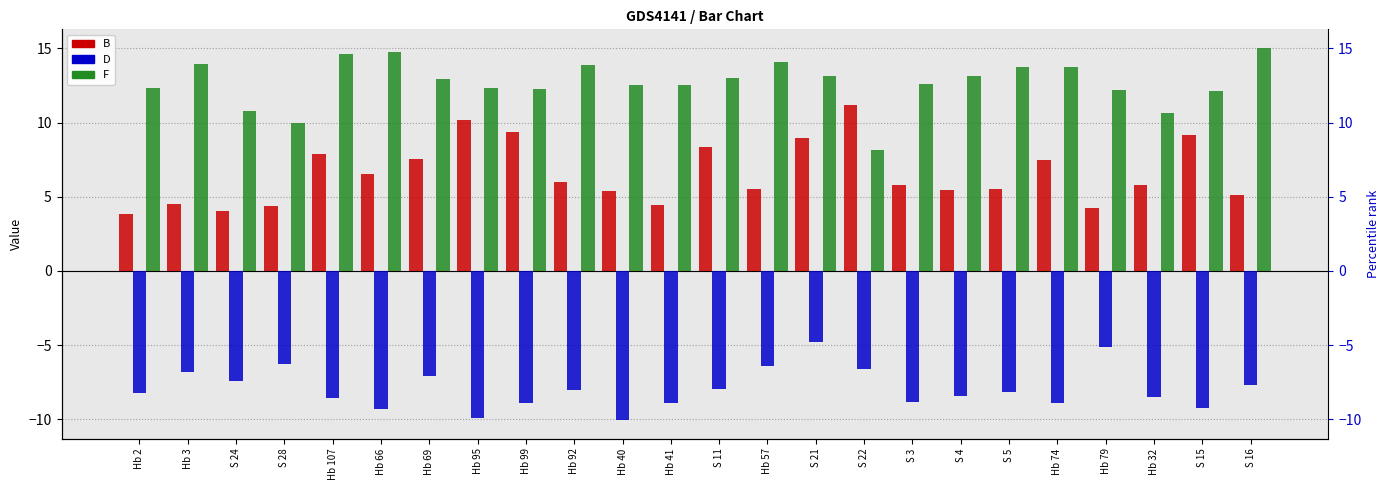

Reading left to right, what are all the values shown in this chart?

B: 3.8	4.5	4.0	4.3	7.9	6.6	7.5	10.2	9.3	6.0	5.4	4.4	8.3	5.5	8.9	11.2	5.8	5.4	5.5	7.5	4.3	5.8	9.1	5.1
D: -8.2	-6.8	-7.4	-6.3	-8.6	-9.3	-7.1	-9.9	-8.9	-8.0	-10.1	-8.9	-8.0	-6.4	-4.8	-6.6	-8.9	-8.5	-8.1	-8.9	-5.1	-8.5	-9.2	-7.7
F: 12.3	13.9	10.8	10.0	14.7	14.8	12.9	12.3	12.3	13.9	12.5	12.6	13.0	14.1	13.2	8.2	12.6	13.1	13.7	13.8	12.2	10.7	12.2	15.0